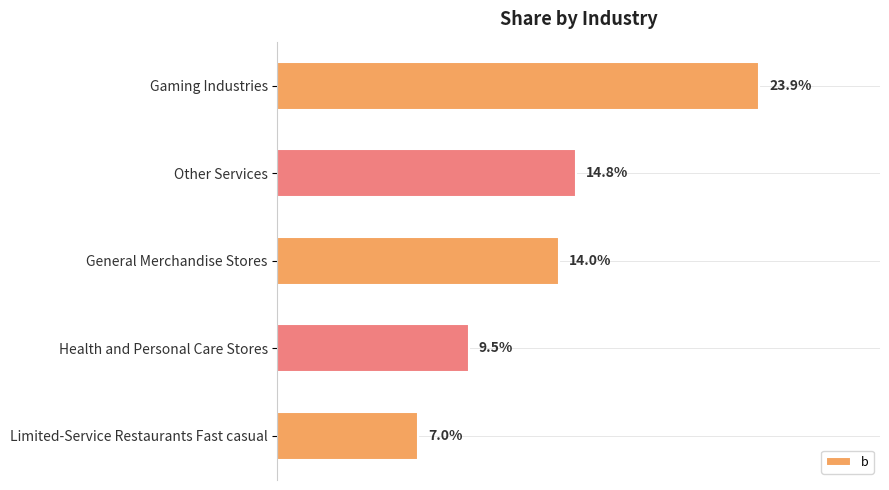

Are the bars grouped side by side (vs. stacked)?

No